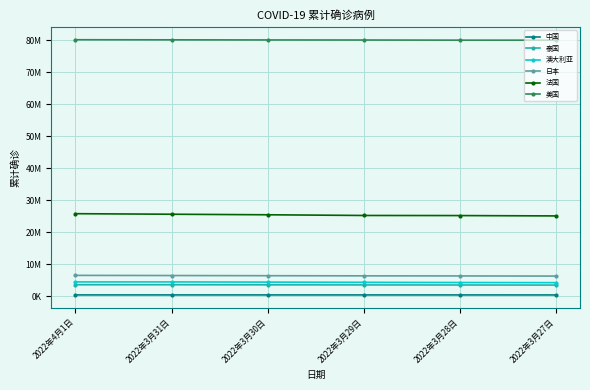

What position from the right is 2022年3月29日?

3